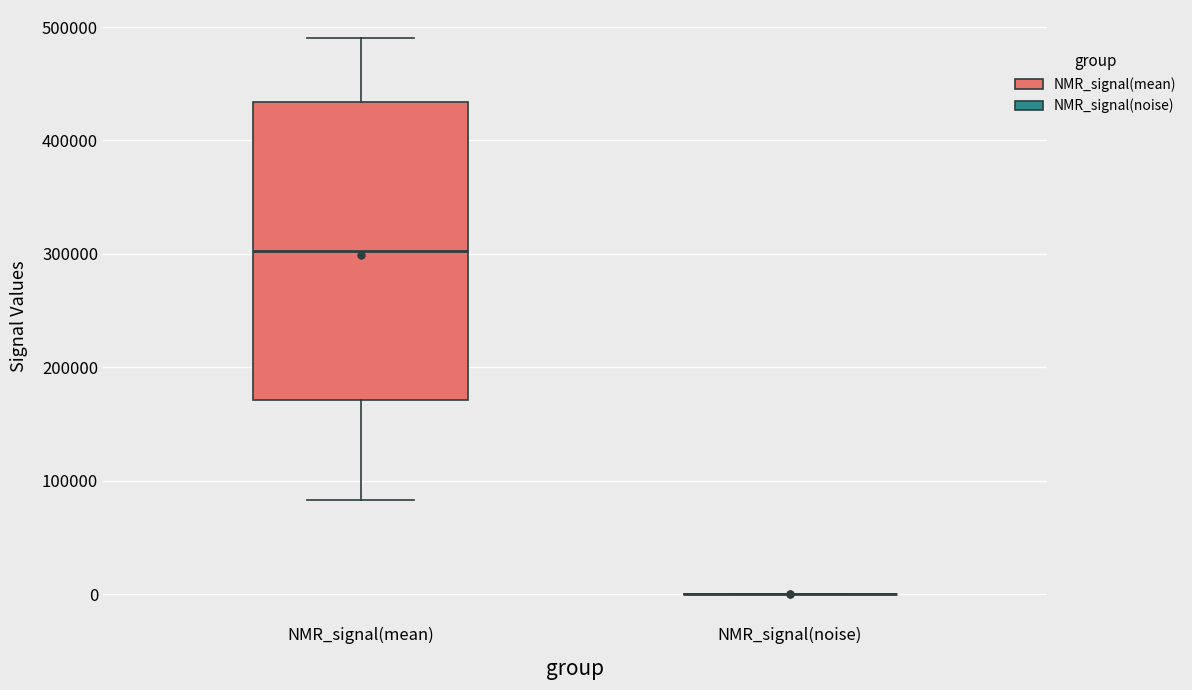

Comparing the boxes themselves (not the whiskers), which one is the tallest?

NMR_signal(mean)